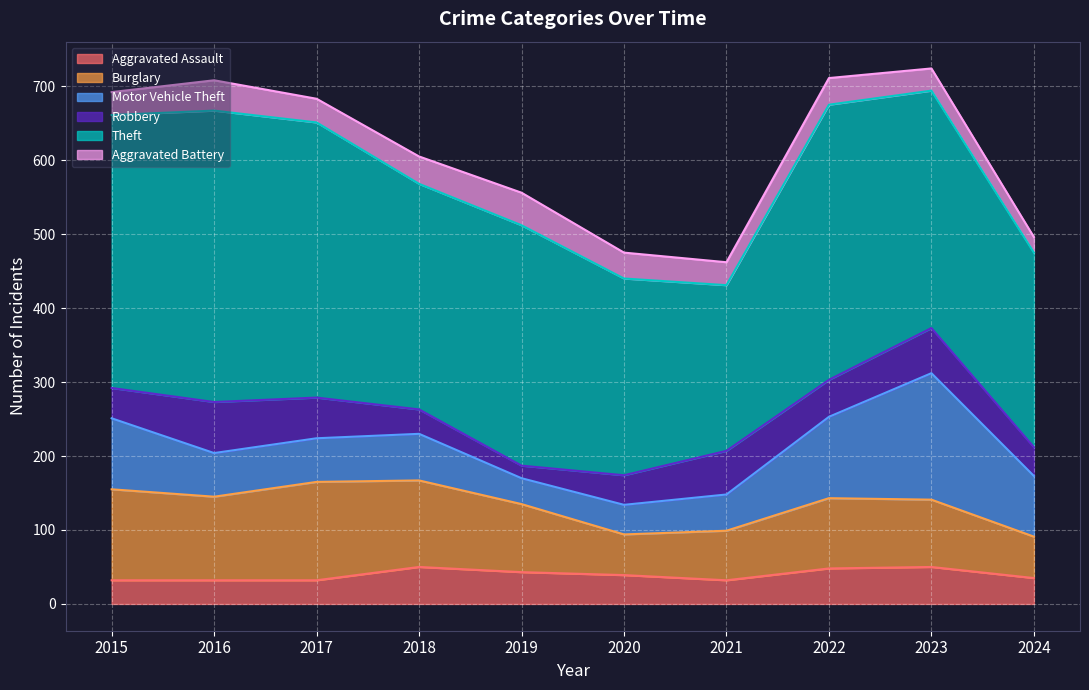

True or false: Robbery has more than 0 interior local peaks.

True